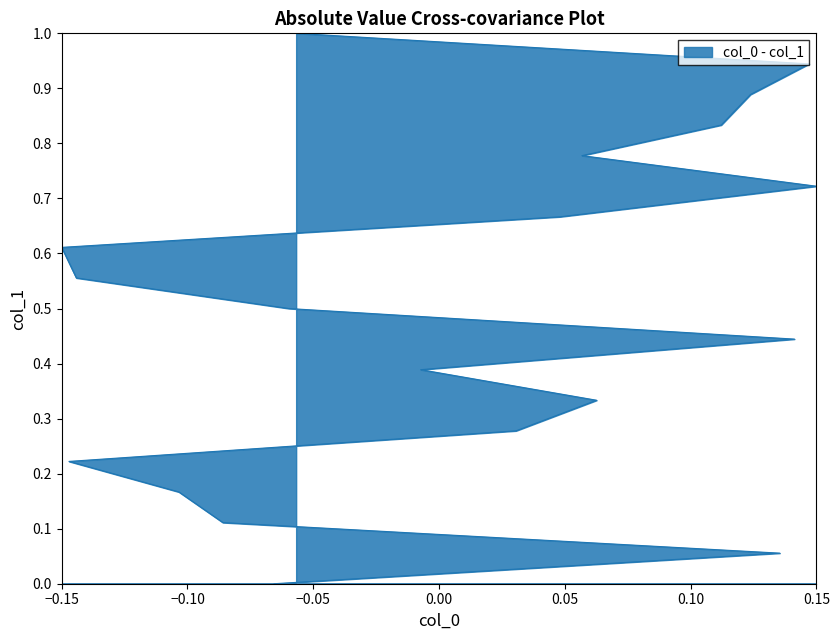

What is the change in value from −0.10 to 0.10?

+0.2